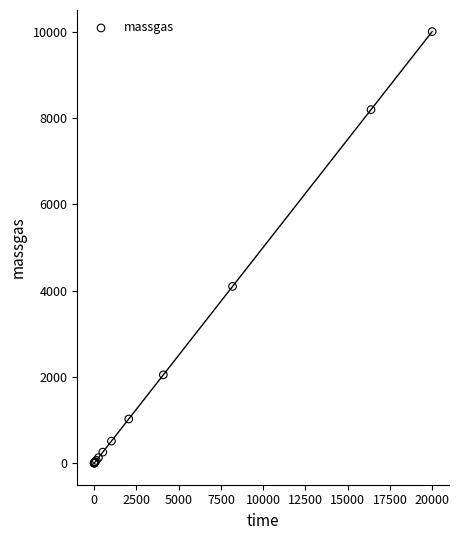

What Y value in the scatter plot is closest to 5000?

4095.5